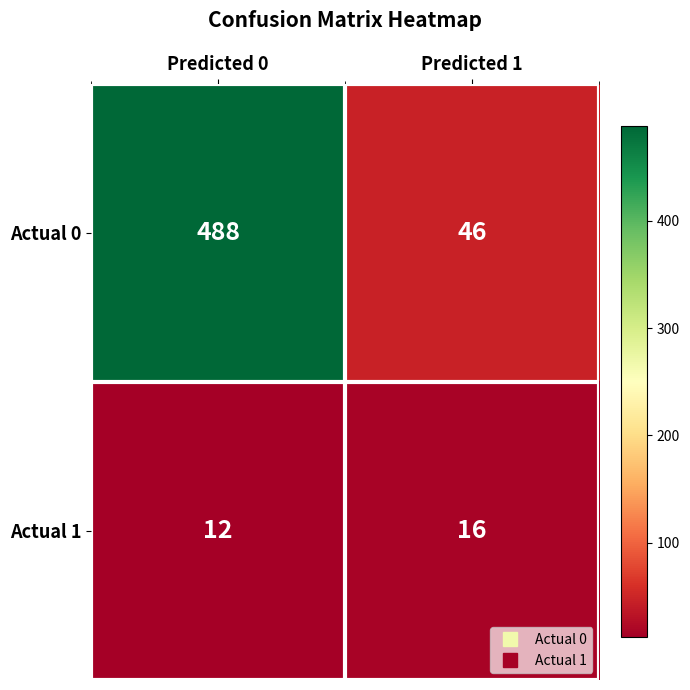

Reading right to left, transcribe all the data shown in this chart.

Actual 0: 46	488
Actual 1: 16	12